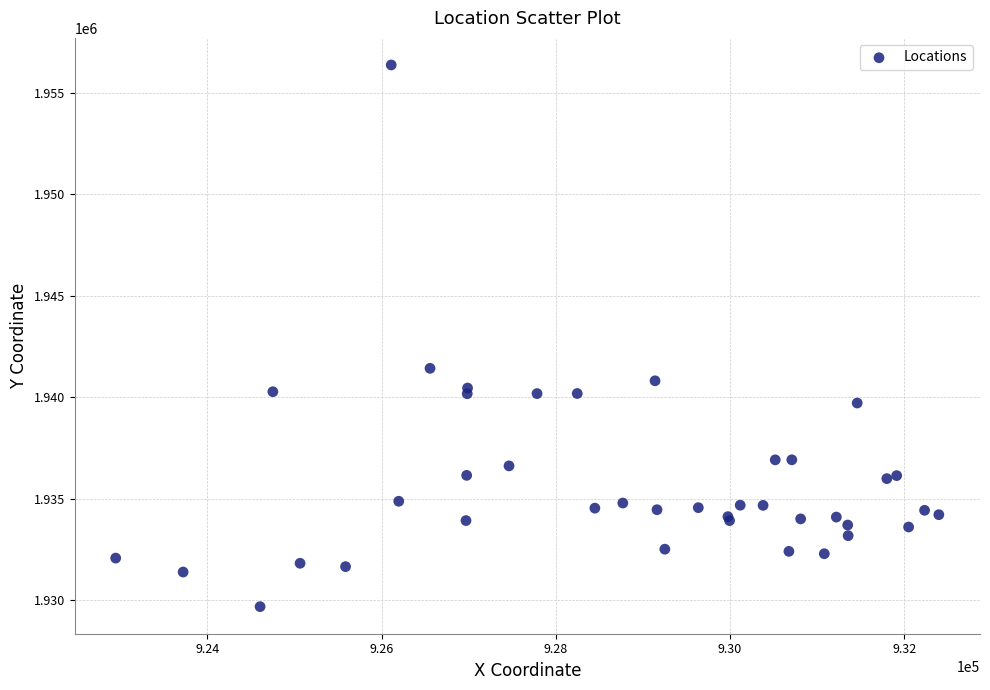

What Y value in the scatter plot is closest to 1943033?

1941432.3